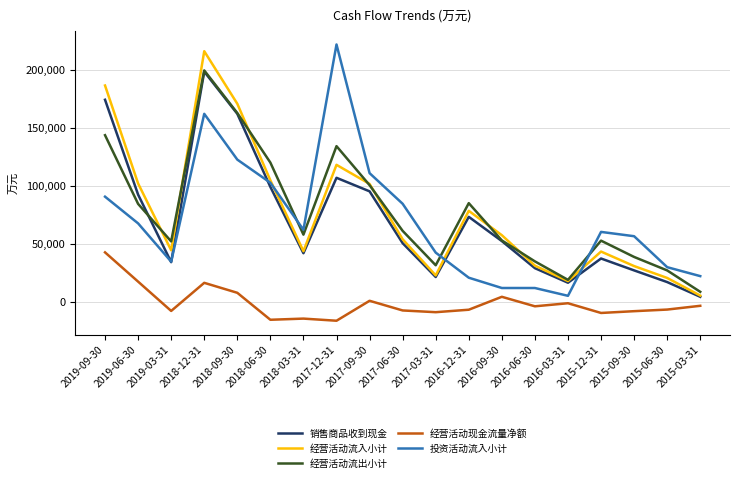

What position from the left is 2018-06-30?

6